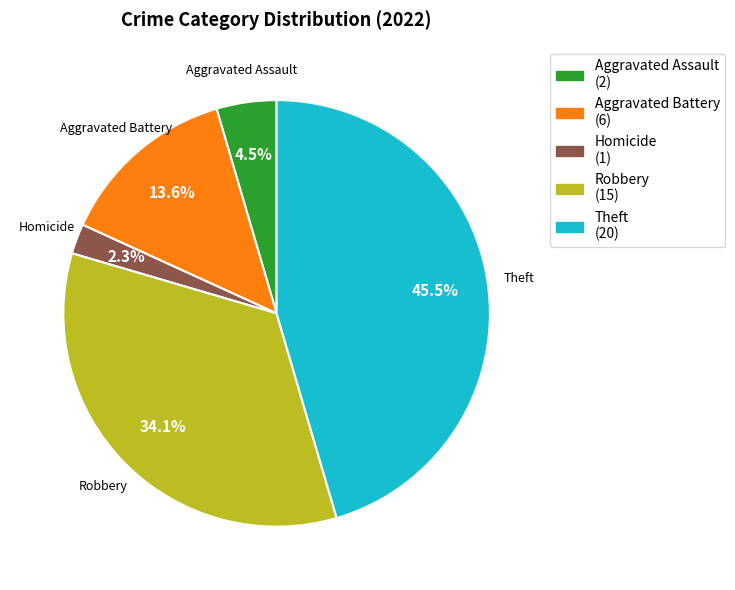

Does any single category account for the majority?

No